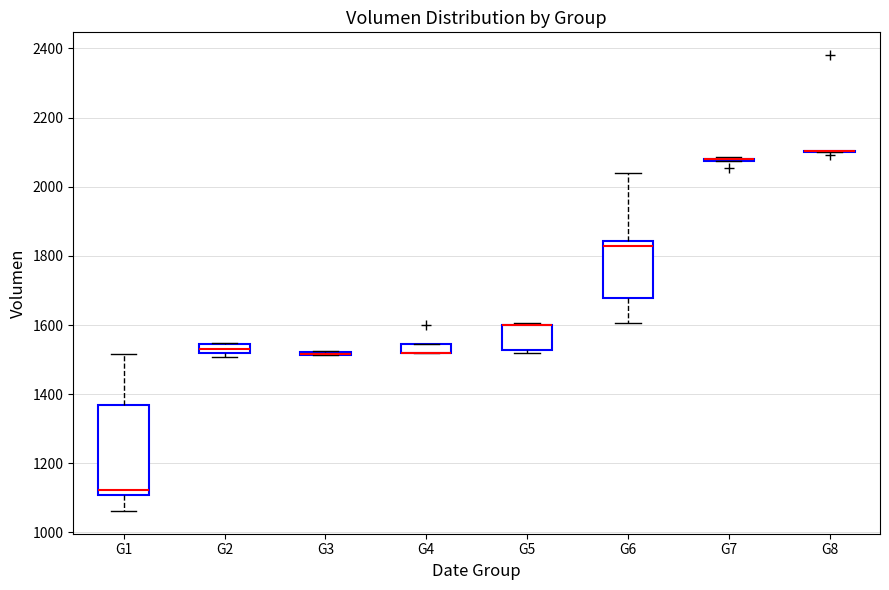

Comparing the boxes themselves (not the whiskers), which one is the tallest?

G1